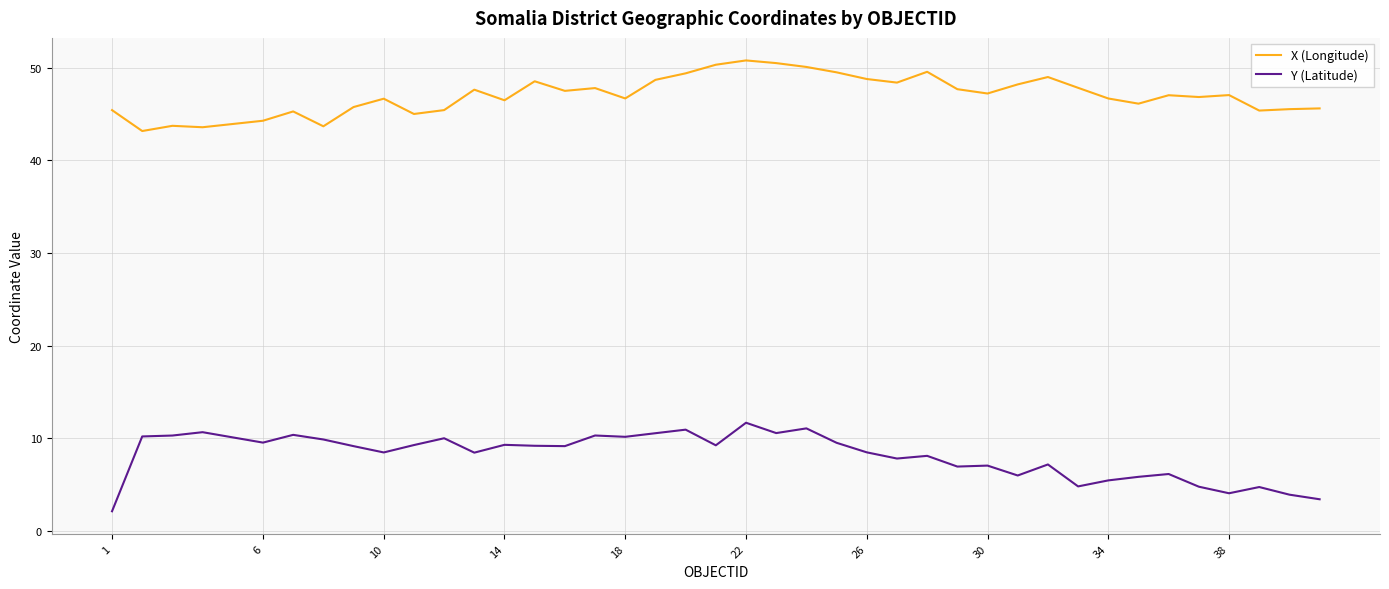

True or false: X (Longitude) and Y (Latitude) intersect in this chart.

False